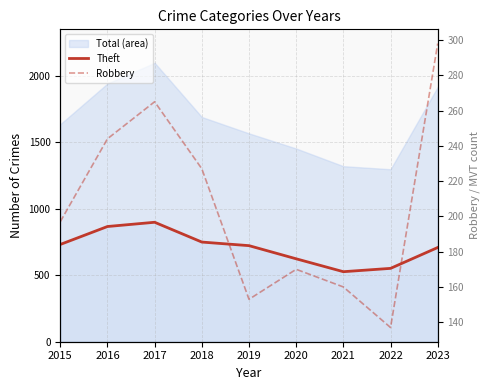

Which has a higher value, 2018 or 2022?

2018